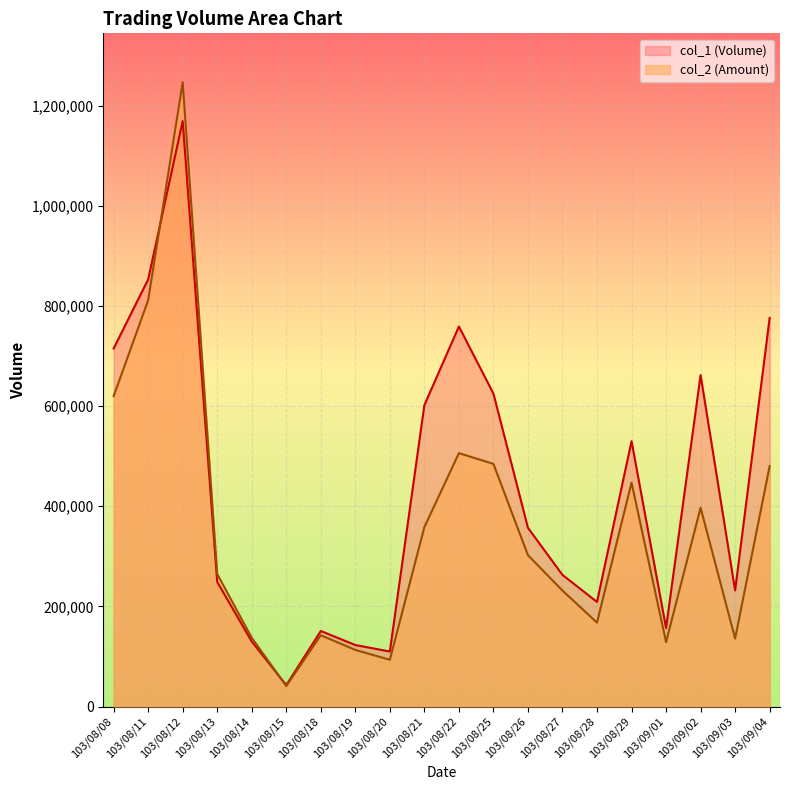

What is the label of the 10th point from the right?

103/08/22